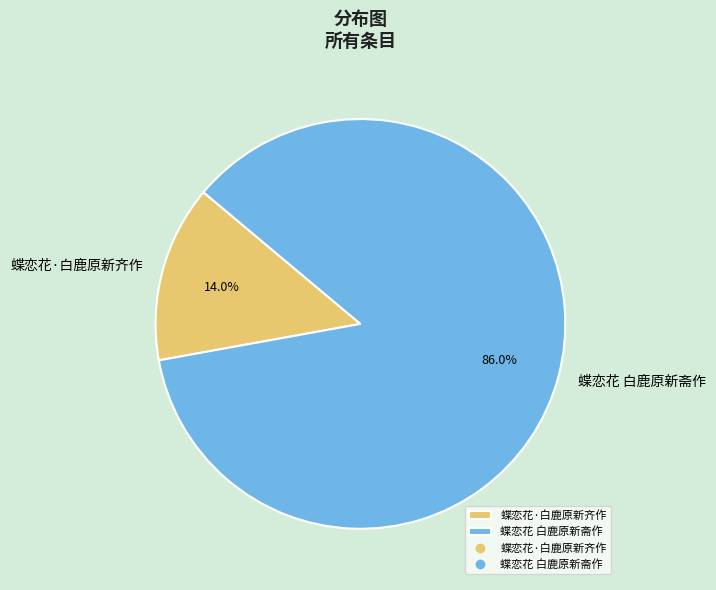

Is there any slice that represents more than half of the pie?

Yes